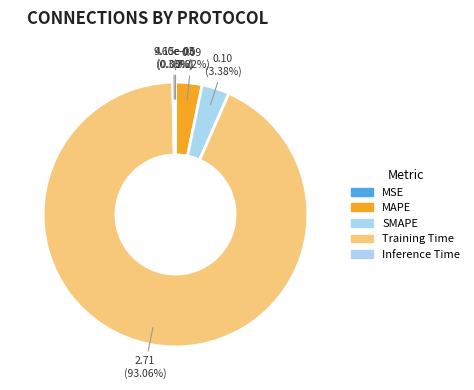

What is the majority slice?

Training Time